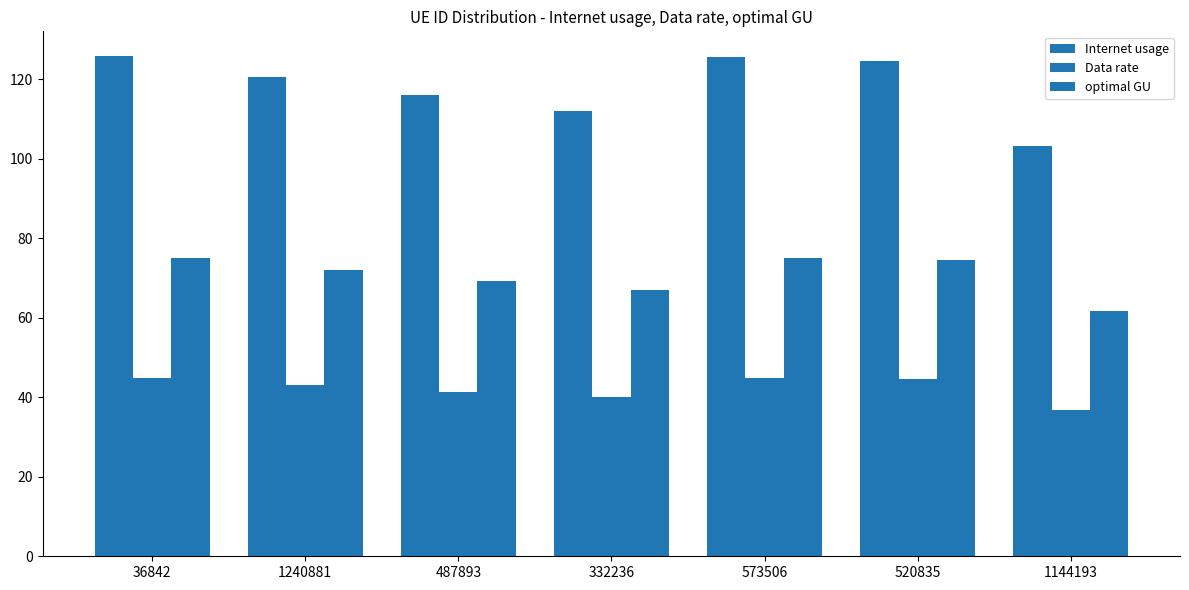

How many distinct data groups are displayed?

3